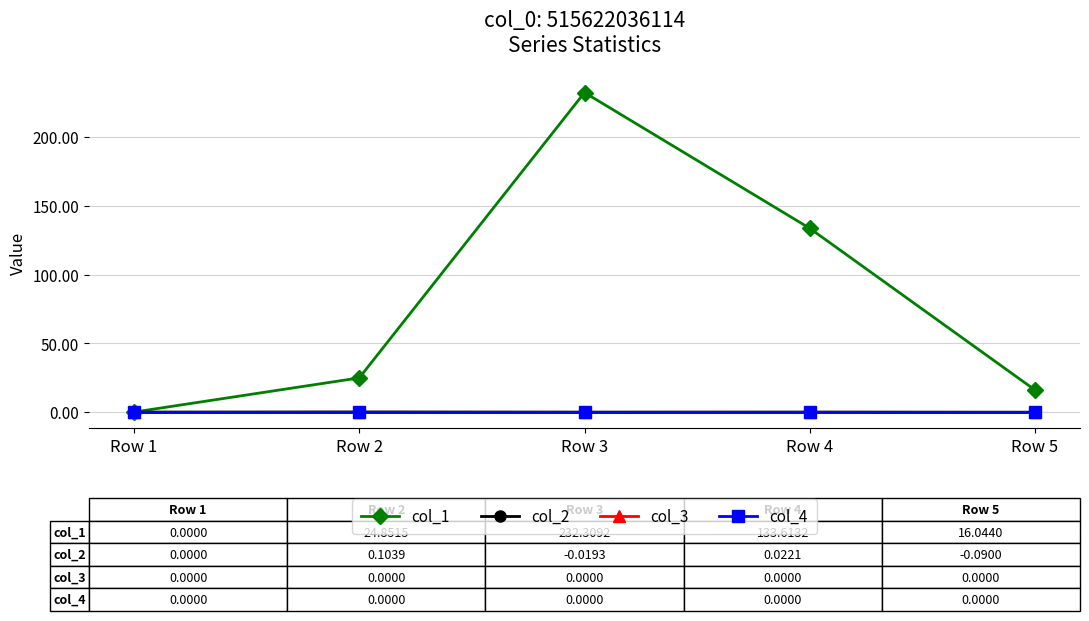

At which label is col_1 closest to 116?

Row 4